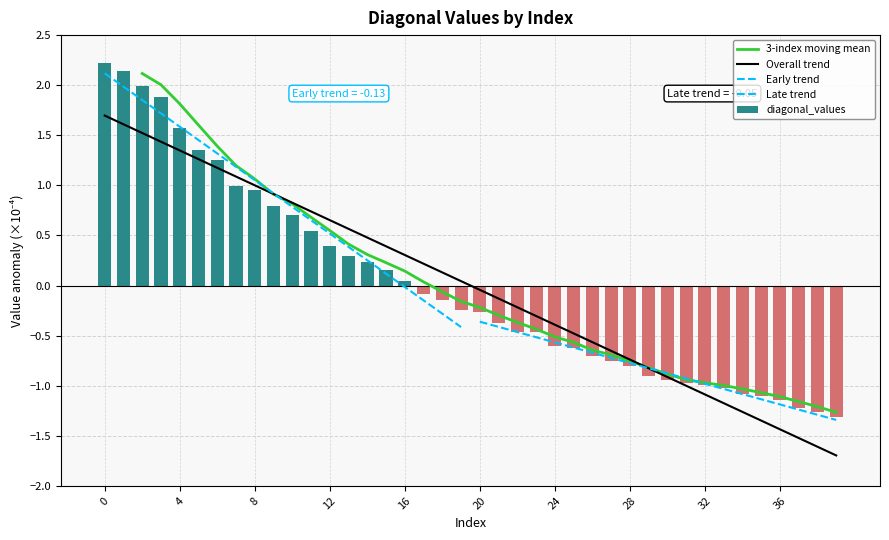

What is the value of the 25th bar from the left?

-0.6